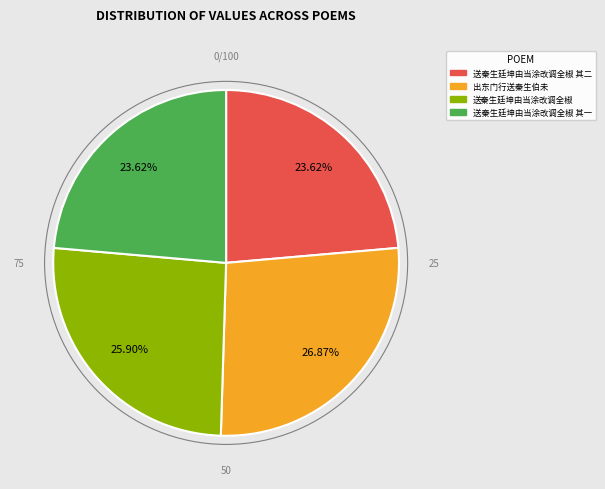

To the nearest percent, what is the difference between the largest and smallest slice percentages?

3%